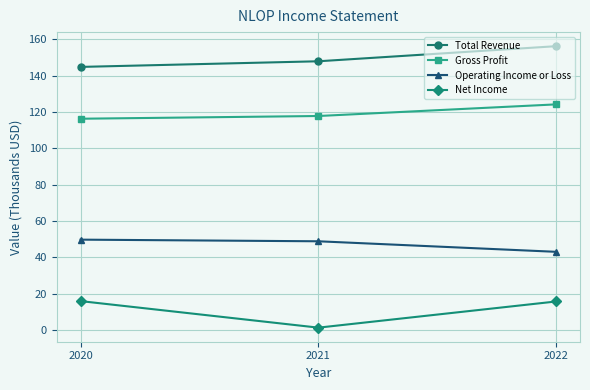

How many data points in Net Income are above 15?

2